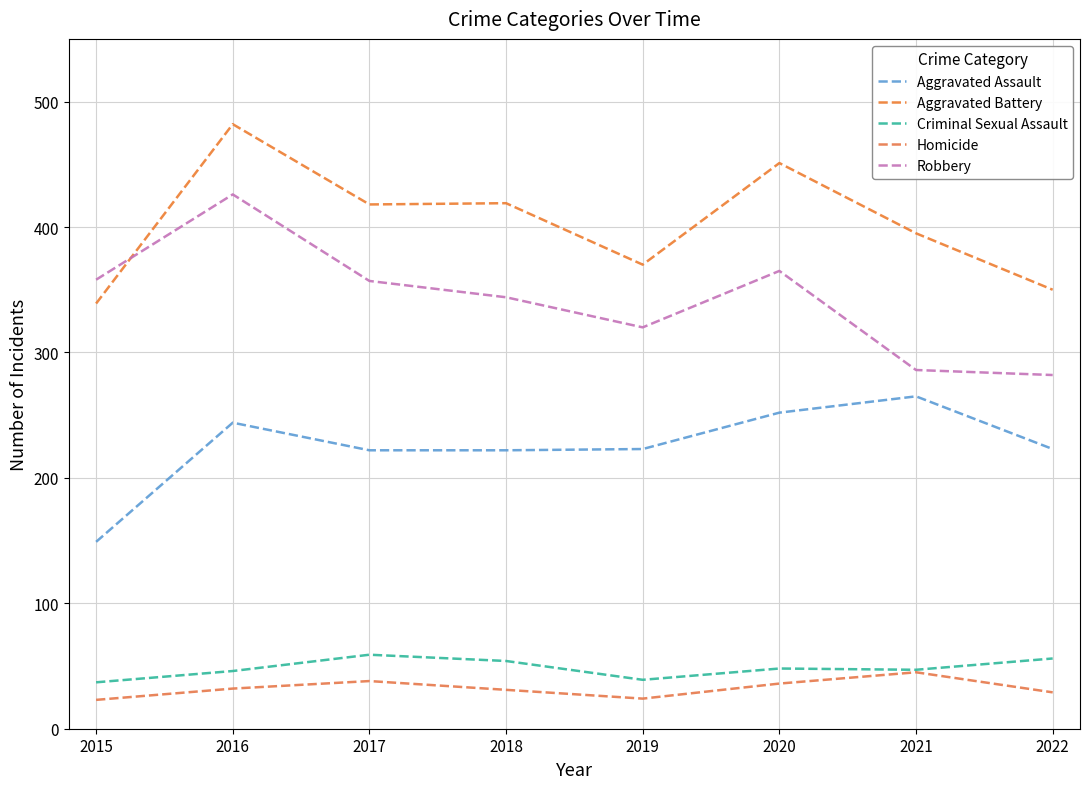

Reading left to right, what are all the values shown in this chart?

Aggravated Assault: 2015=149	2016=244	2017=222	2018=222	2019=223	2020=252	2021=265	2022=223
Aggravated Battery: 2015=339	2016=482	2017=418	2018=419	2019=370	2020=451	2021=395	2022=350
Criminal Sexual Assault: 2015=37	2016=46	2017=59	2018=54	2019=39	2020=48	2021=47	2022=56
Homicide: 2015=23	2016=32	2017=38	2018=31	2019=24	2020=36	2021=45	2022=29
Robbery: 2015=358	2016=426	2017=357	2018=344	2019=320	2020=365	2021=286	2022=282